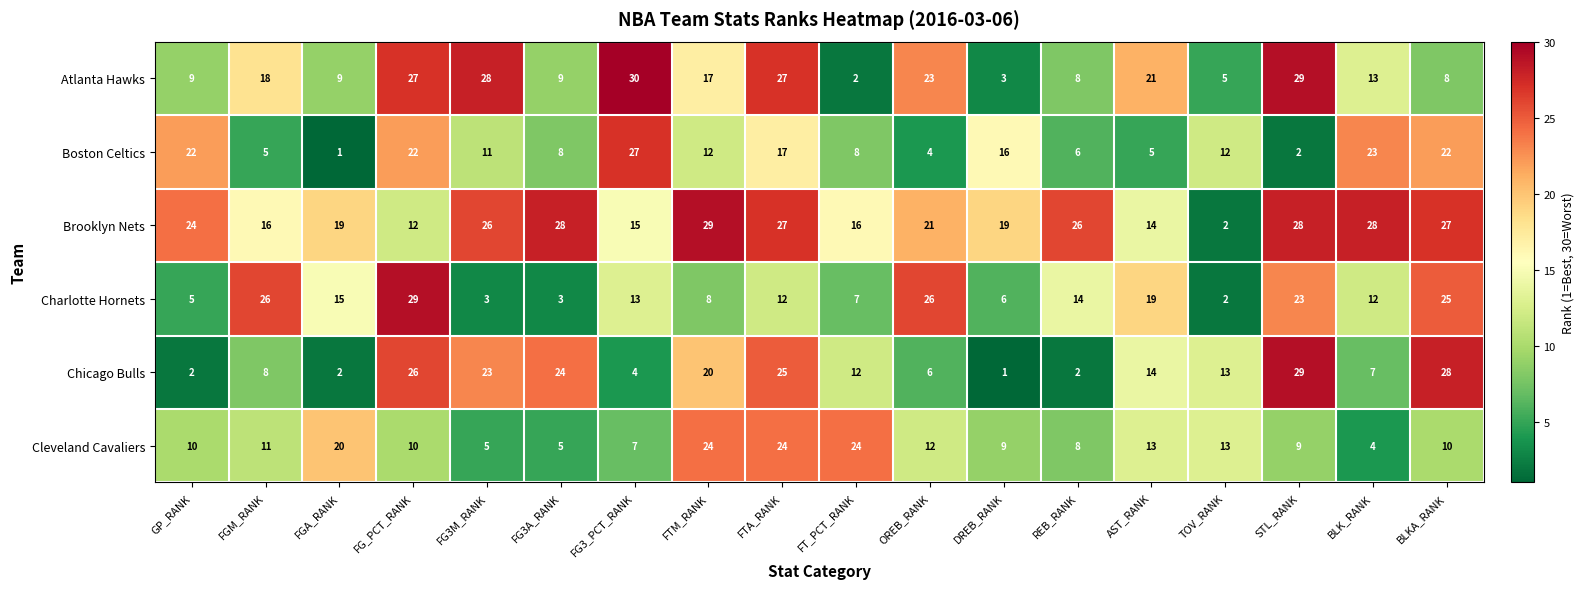

Between GP_RANK and BLK_RANK, which series saw the biggest shift?

Charlotte Hornets